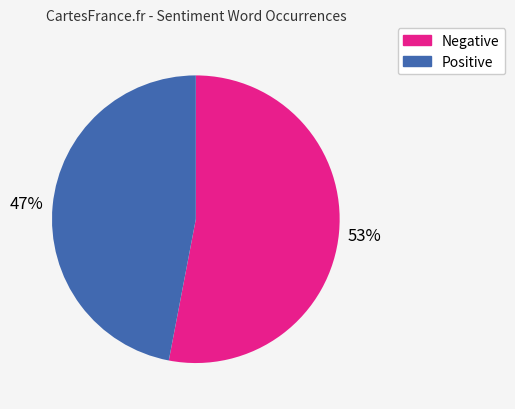

Count the number of slices in the pie.

2